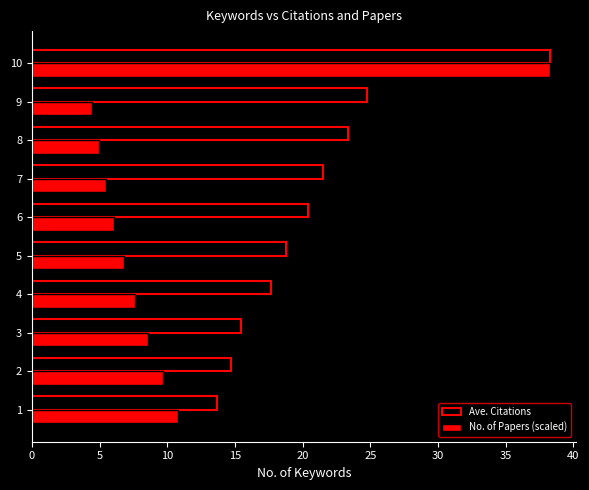

Rank the series at 9 from highest to lowest value.

Ave. Citations, No. of Papers (scaled)